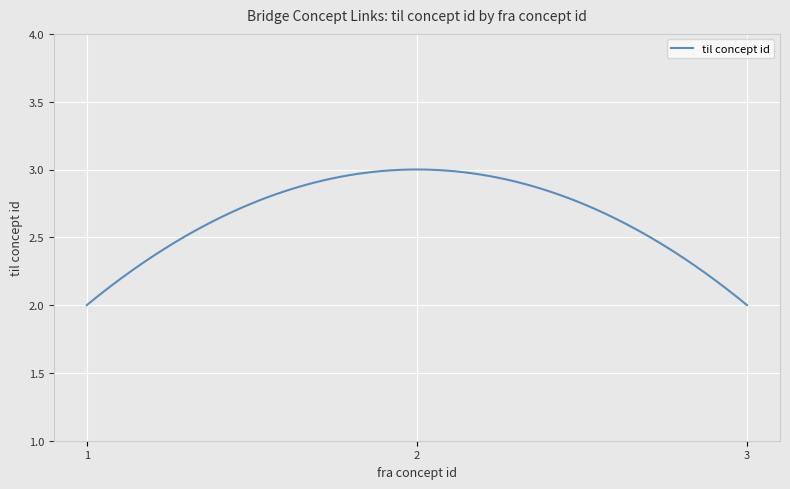

What is the difference between the maximum and minimum values?

1.0